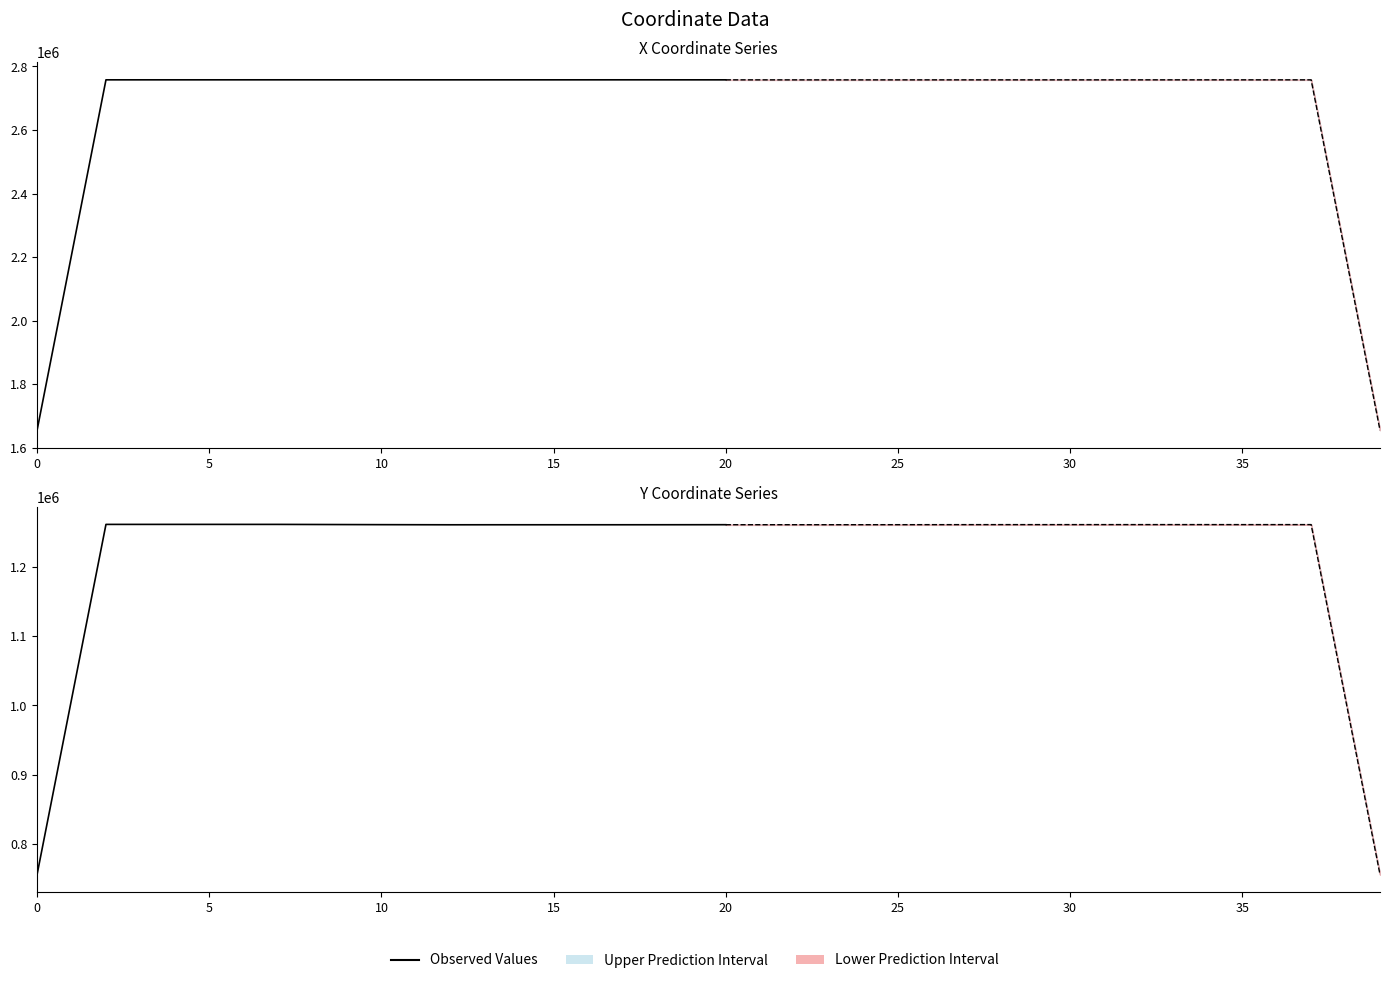

Between 18 and 20, which is larger?

20